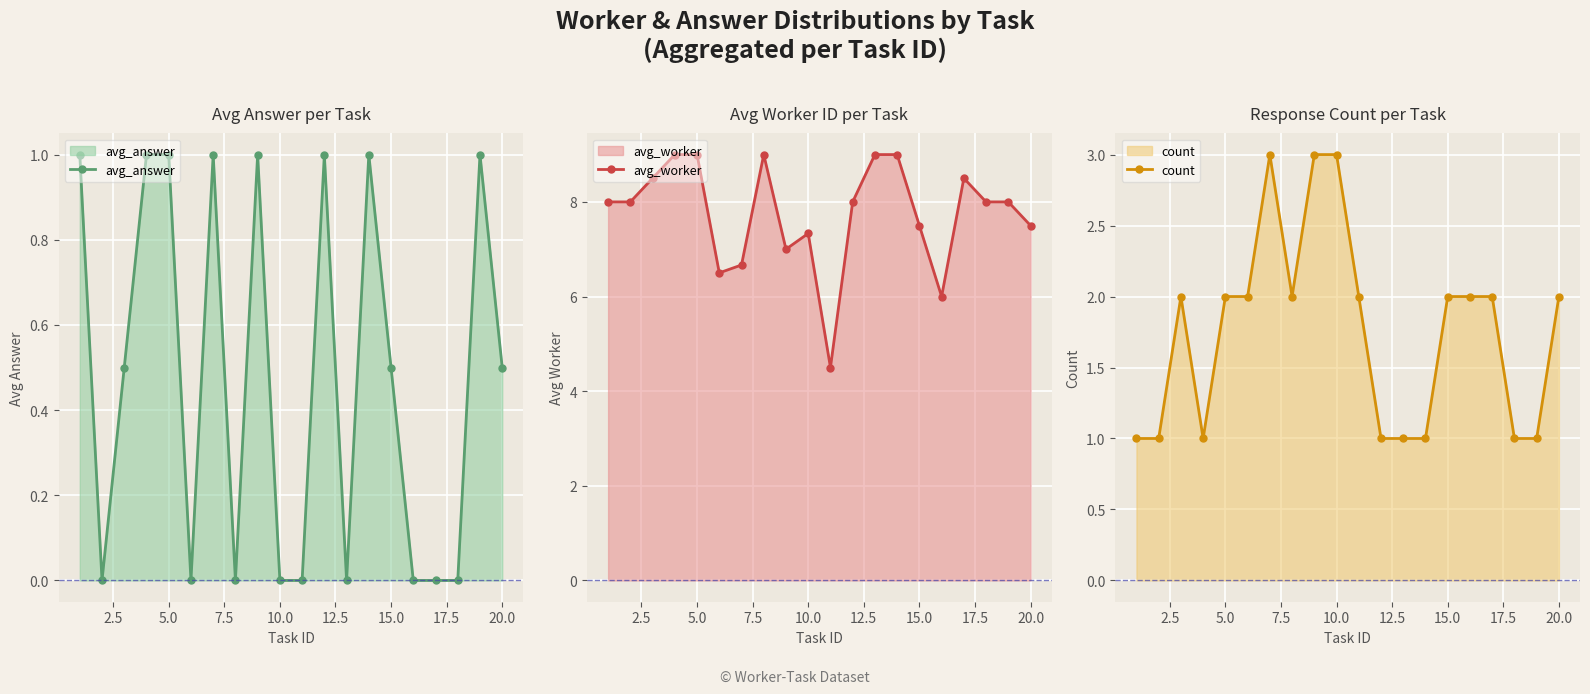

What is the minimum value for avg_worker?

4.5